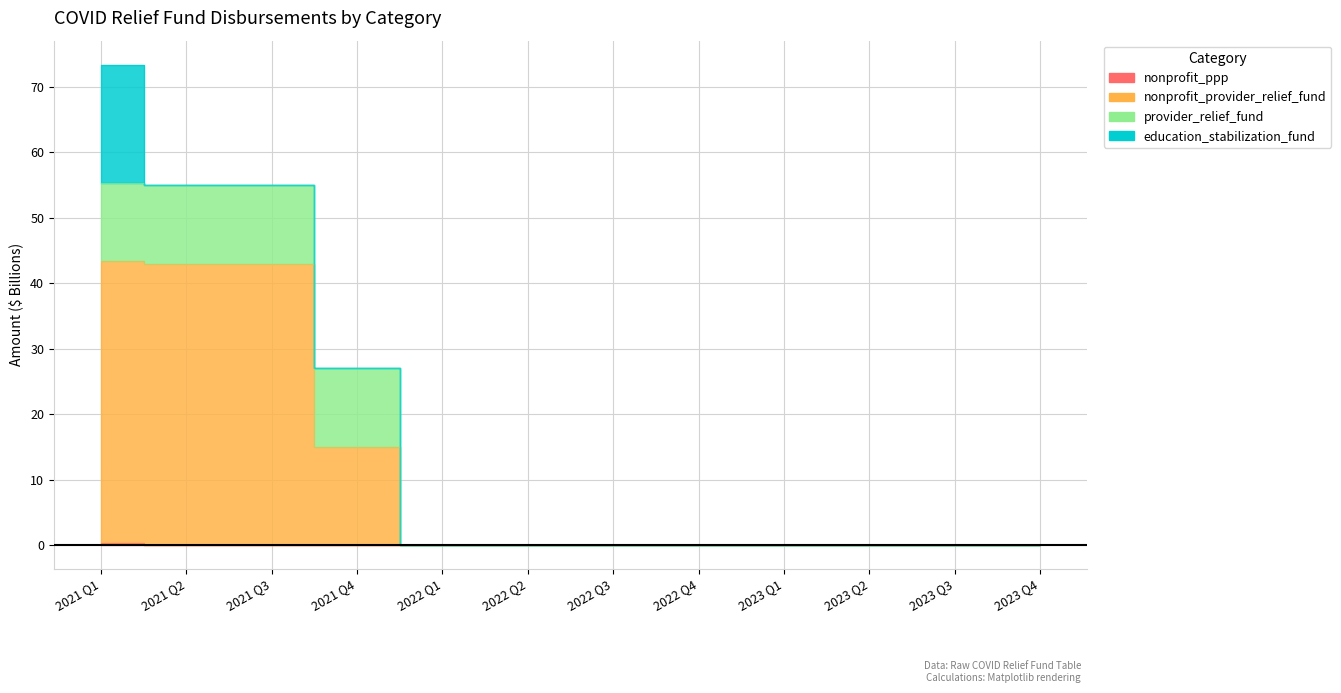

Which has a higher value, 2023 Q1 or 2021 Q1?

2021 Q1